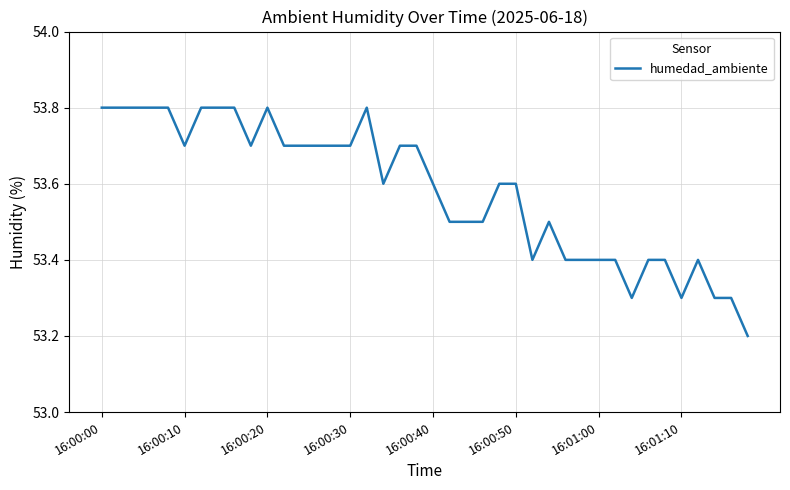

What is the smallest value displayed?

53.2